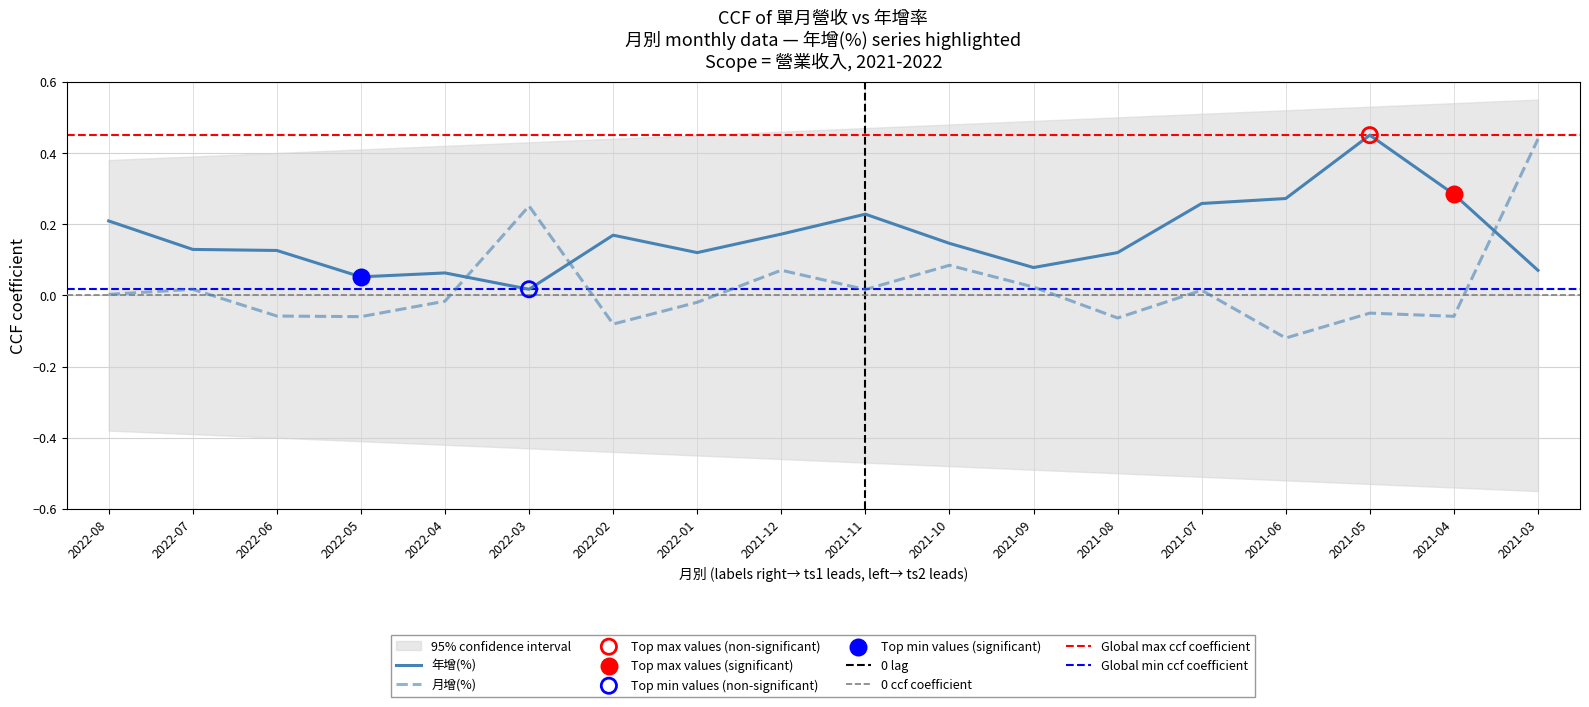

Which series has the largest Y range (max minus min)?

月增(%)